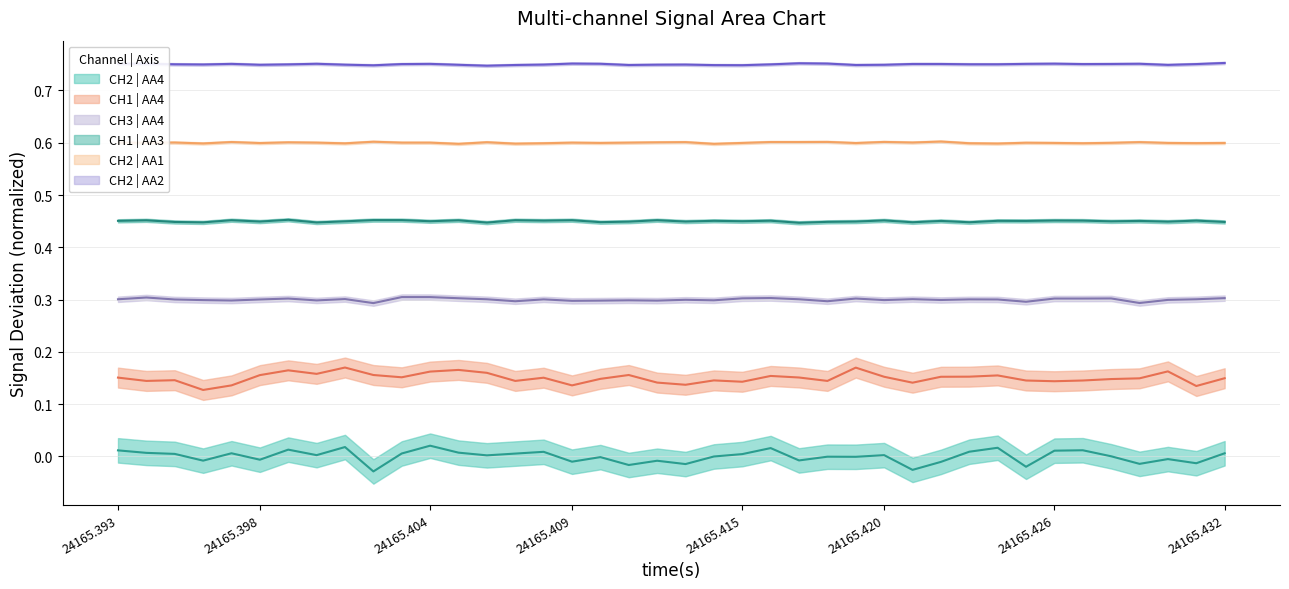

What is the average value of the CH2 | AA2 series?

0.7